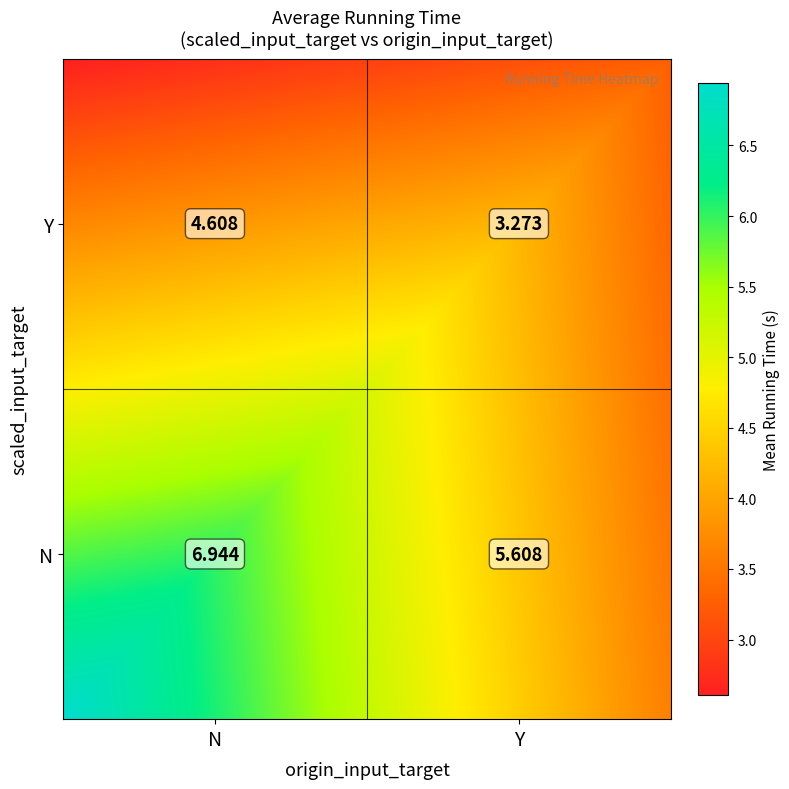

True or false: the data shows 3.3 at Y_Y.

True